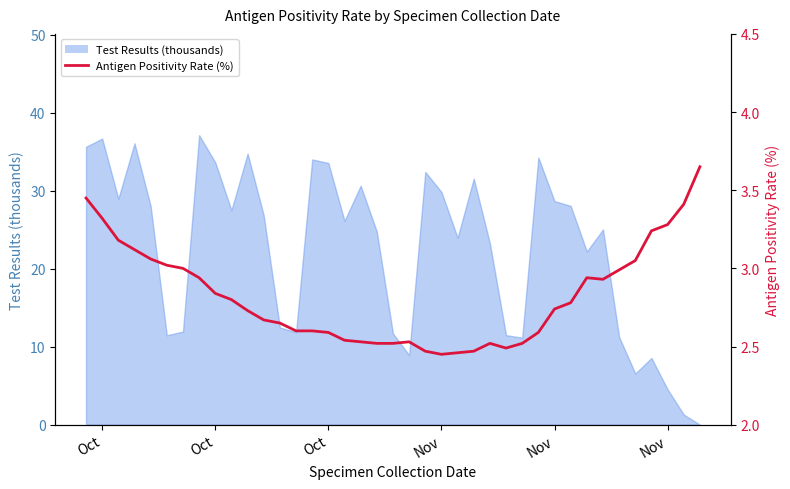

Reading right to left, list all the values displayed in this chart.

3.6	3.4	3.3	3.2	3.0	3.0	2.9	2.9	2.8	2.7	2.6	2.5	2.5	2.5	2.5	2.5	2.5	2.5	2.5	2.5	2.5	2.5	2.5	2.6	2.6	2.6	2.6	2.7	2.7	2.8	2.8	2.9	3.0	3.0	3.1	3.1	3.2	3.3	3.5